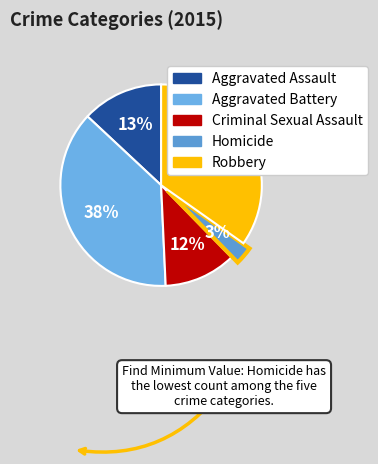

To the nearest percent, what is the average slice percentage?

20%